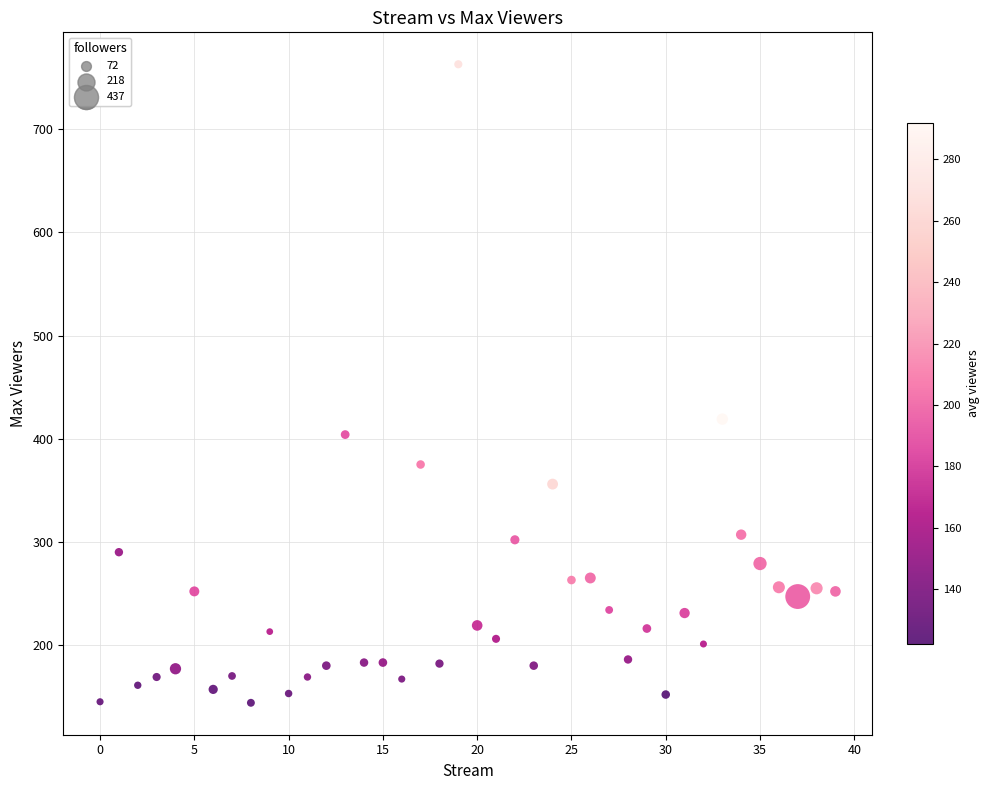

What Y value in the scatter plot is closest to 453?

419